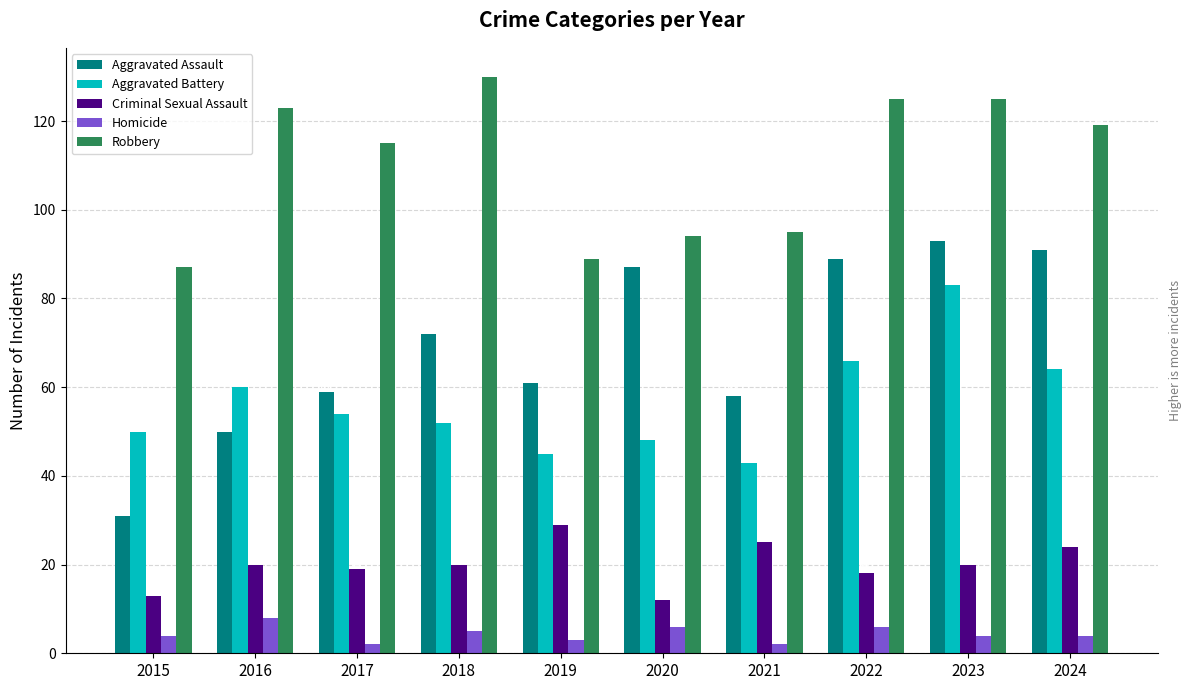

What is the value of the Homicide bar at the 9th from the left?

4